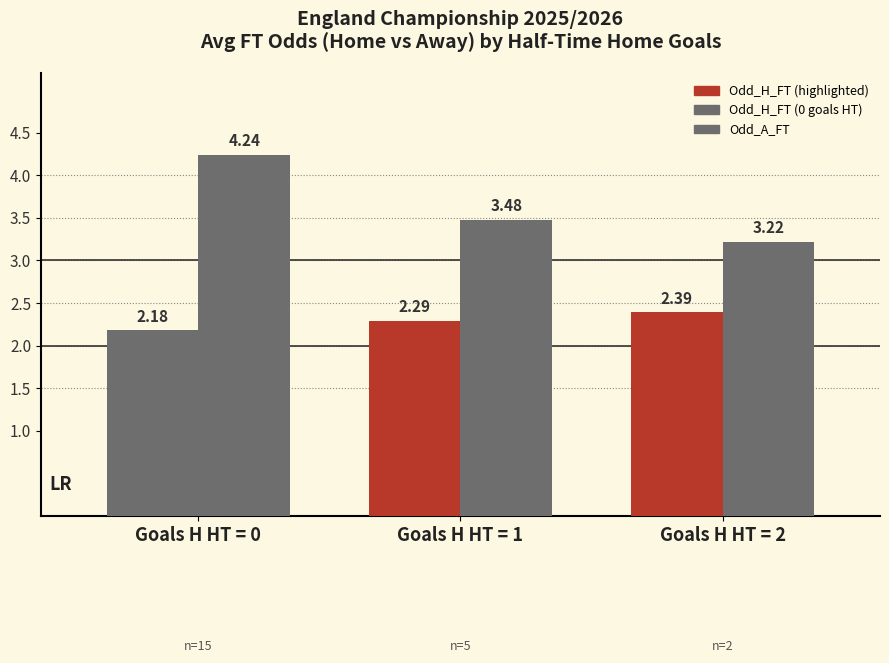

Is it true that Odd_H_FT equals 1.3 at Goals H HT = 1?

False